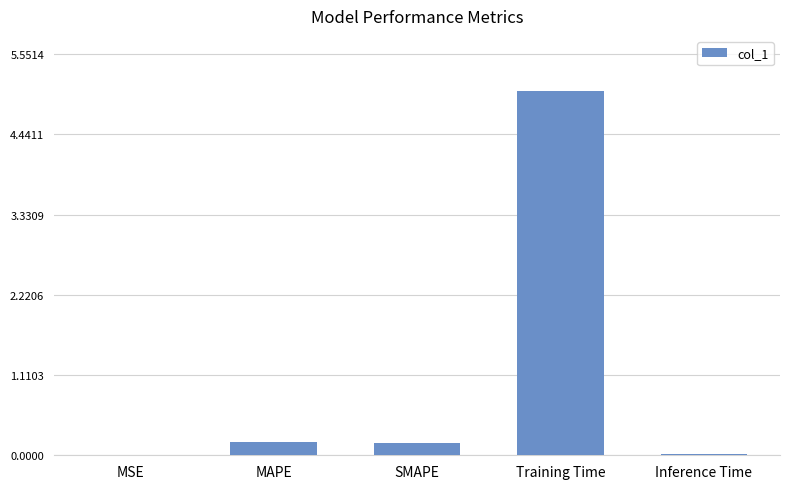

Which label corresponds to the largest value in the chart?

Training Time